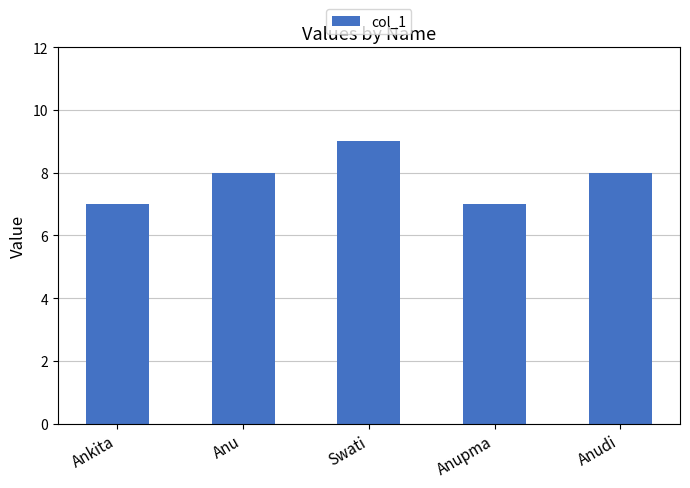

How many values are between 7 and 8?

4